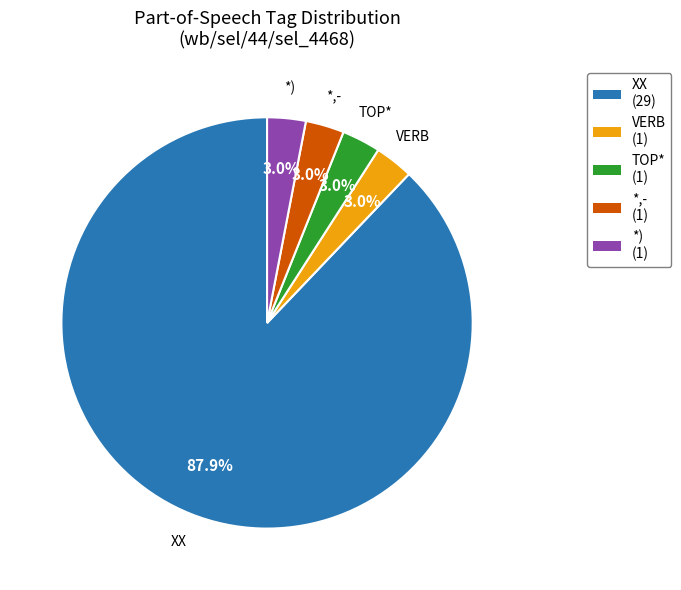

Is the sum of *) and XX greater than half?

Yes